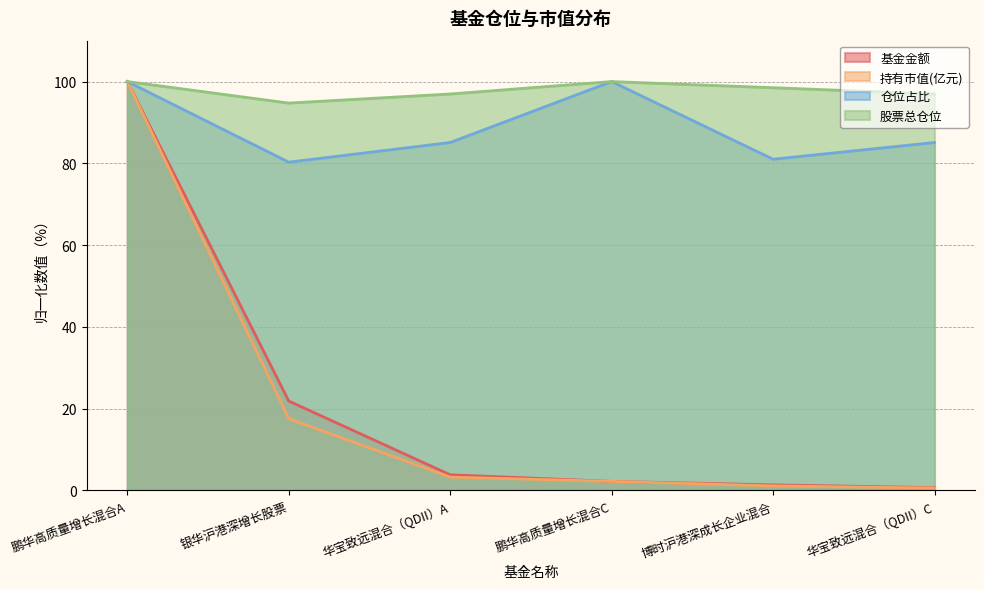

At how many categories does at least one series exceed 72?

6